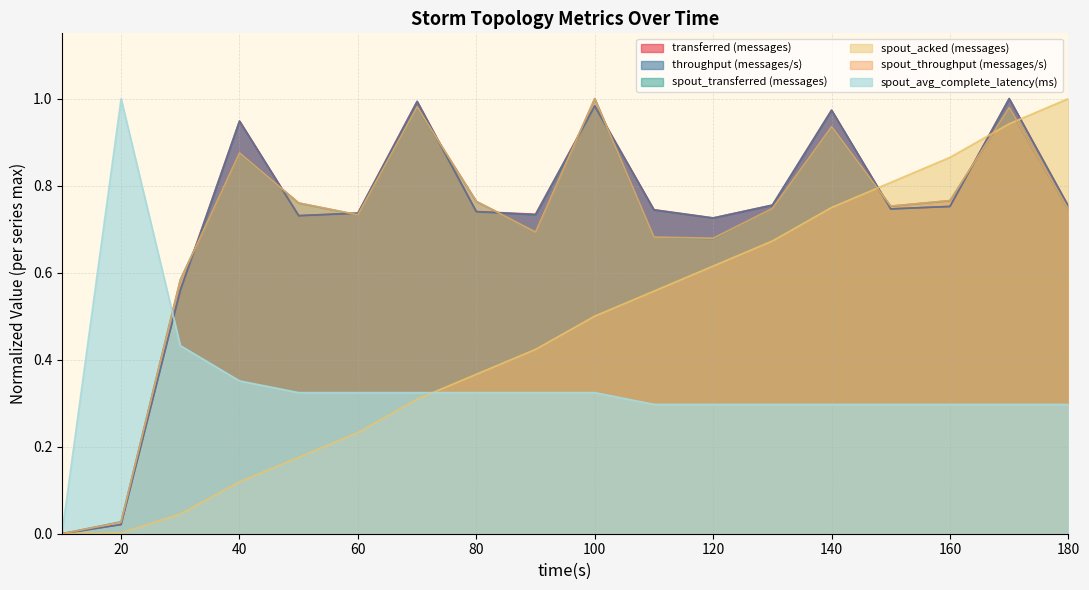

What is the difference between the second highest and second lowest values in the spout_acked (messages) series?

0.9